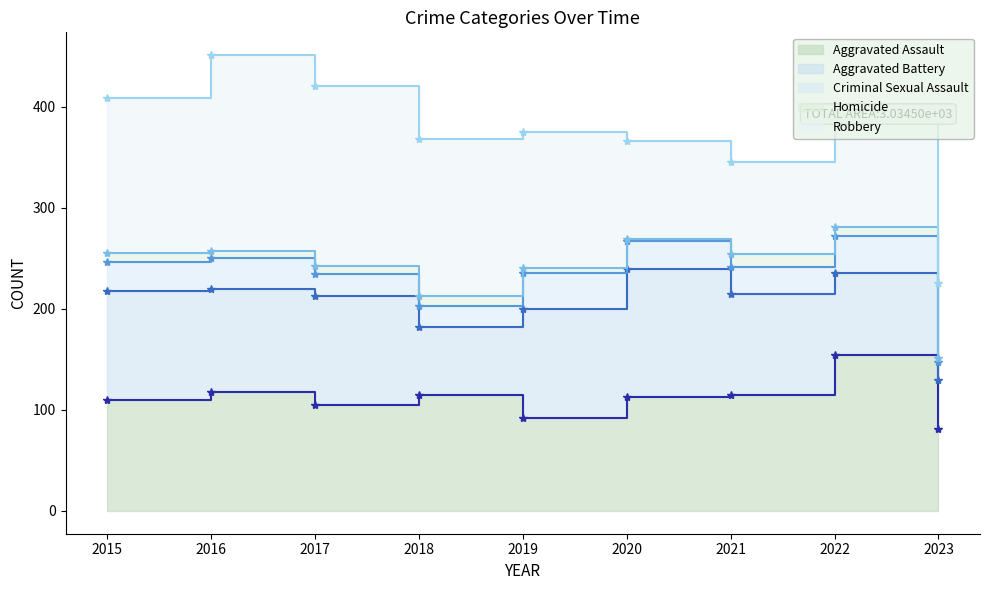

Is it true that Aggravated Assault equals 115 at 2018?

True